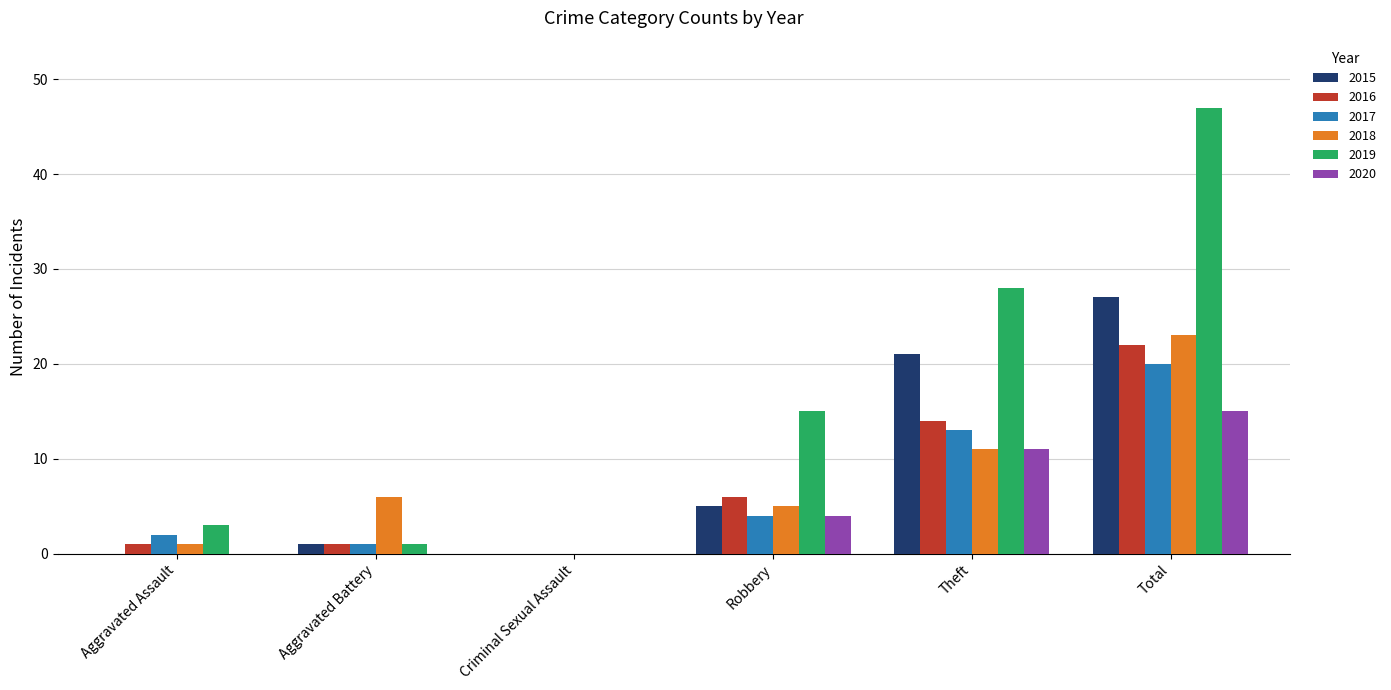

What is the sum of the 2020 values at Theft and Criminal Sexual Assault?

11